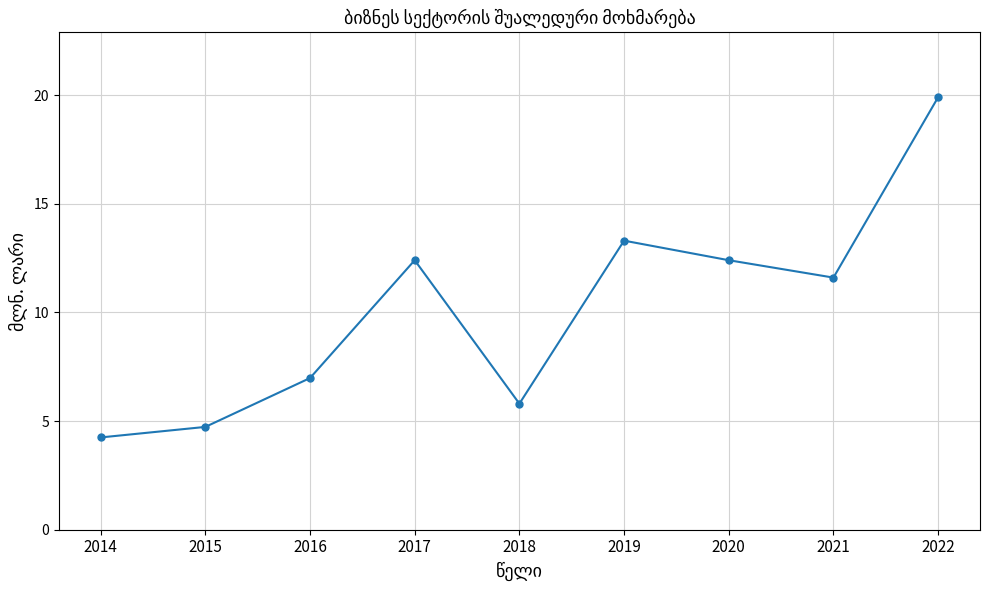

What is the average value?

10.2